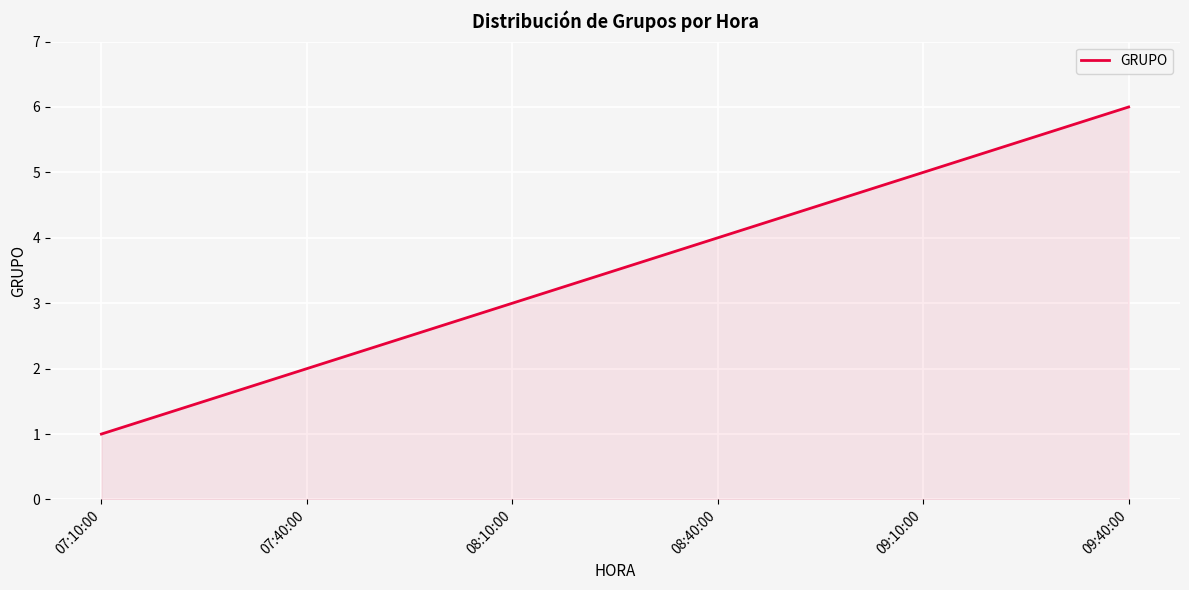

What position from the left is 07:40:00?

2